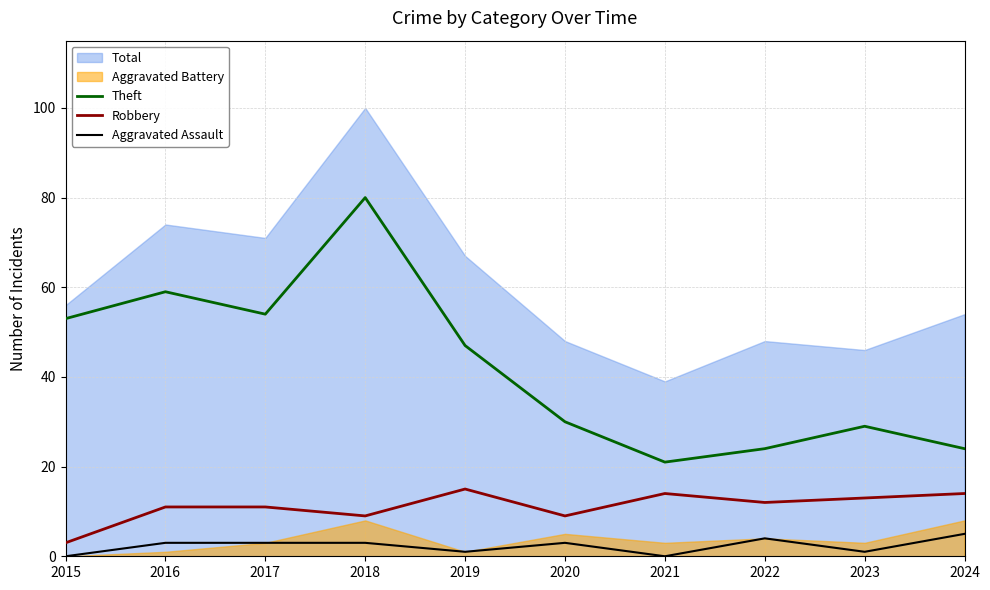

How many values in the Aggravated Assault series exceed 3?

2